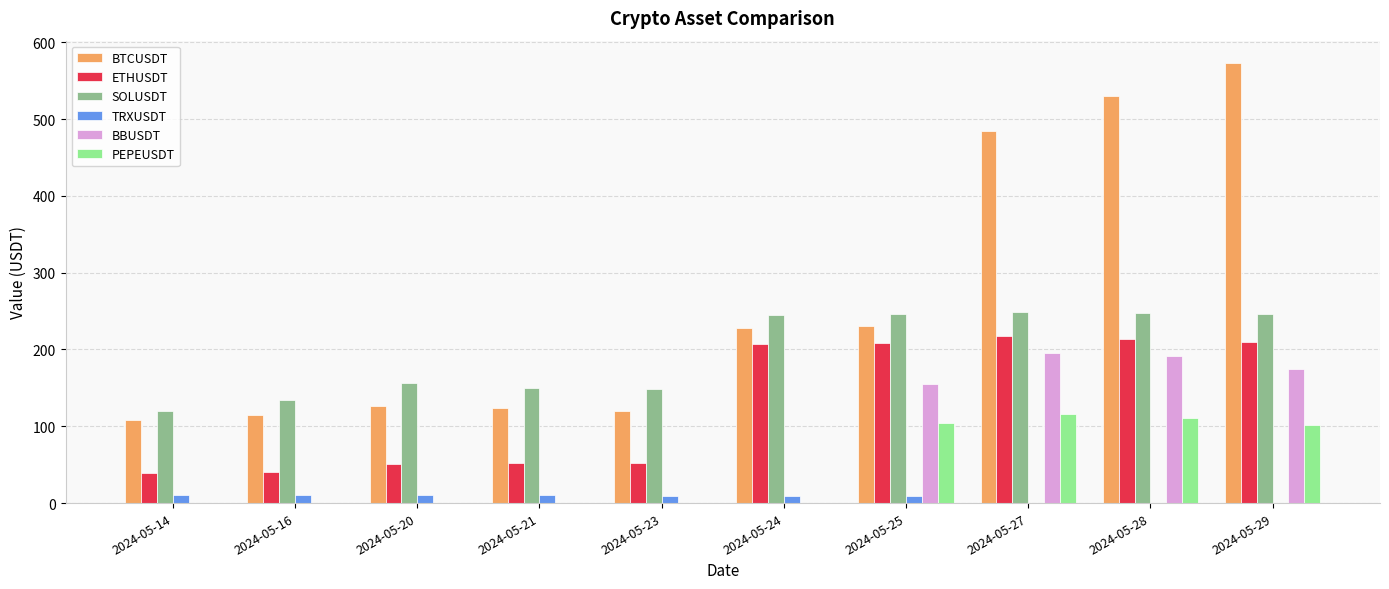

Is the value of SOLUSDT at 2024-05-28 greater than the value of BBUSDT at 2024-05-21?

Yes